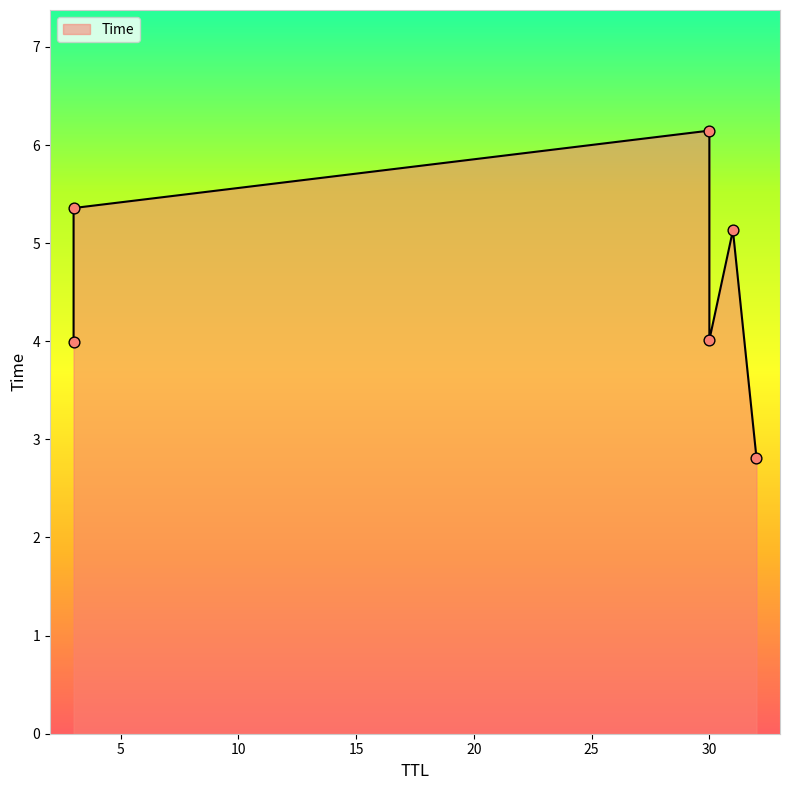

Which has a higher value, 3 or 32?

3